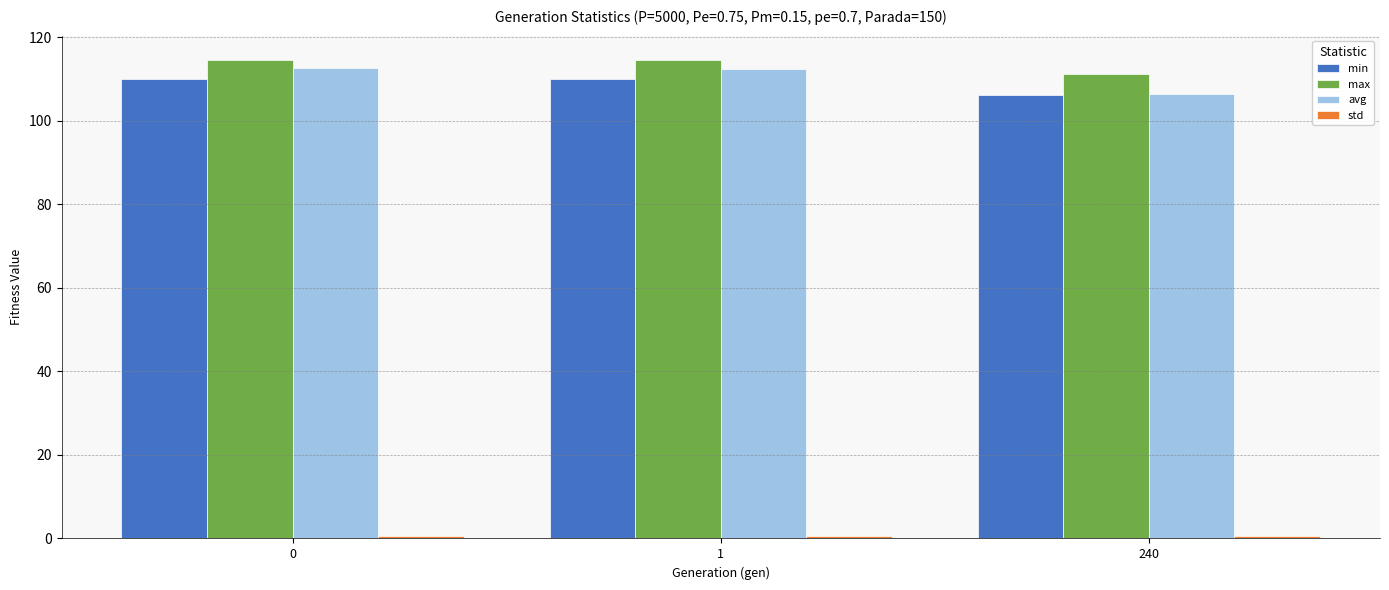

The value of min at 0 is 110.0. True or false?

True